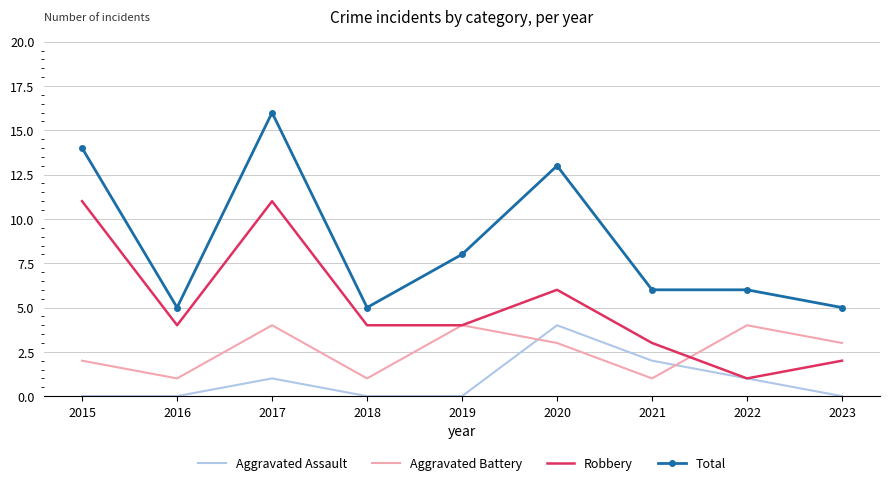

Rank the series by their average value, from highest to lowest.

Total, Robbery, Aggravated Battery, Aggravated Assault